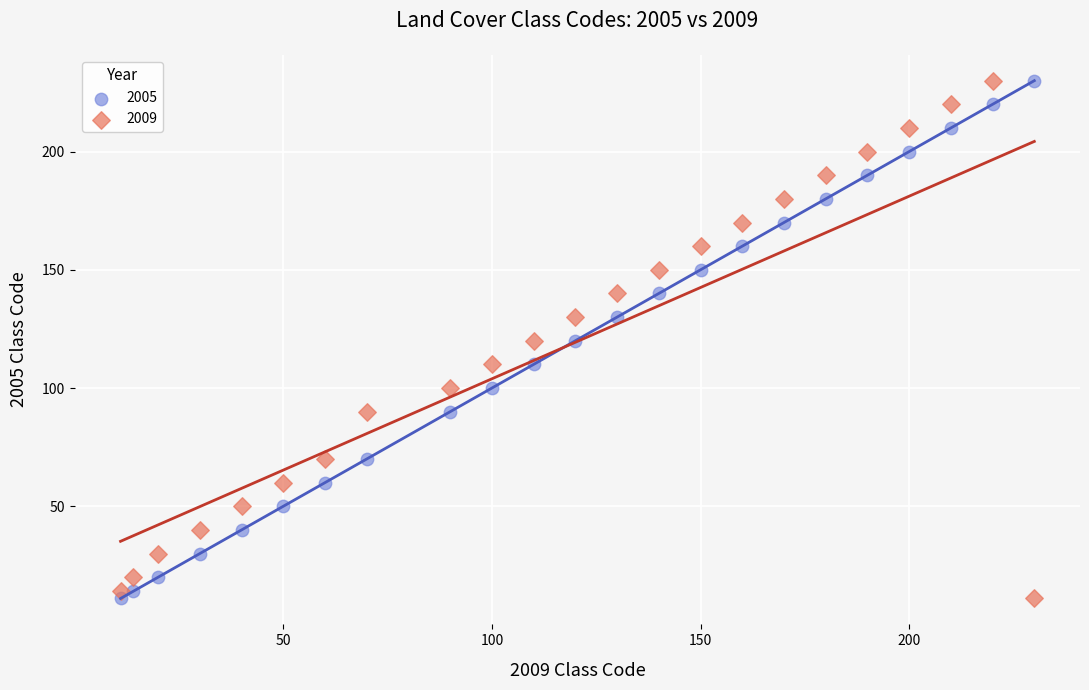

What are all the series names shown in the legend?

2005, 2009